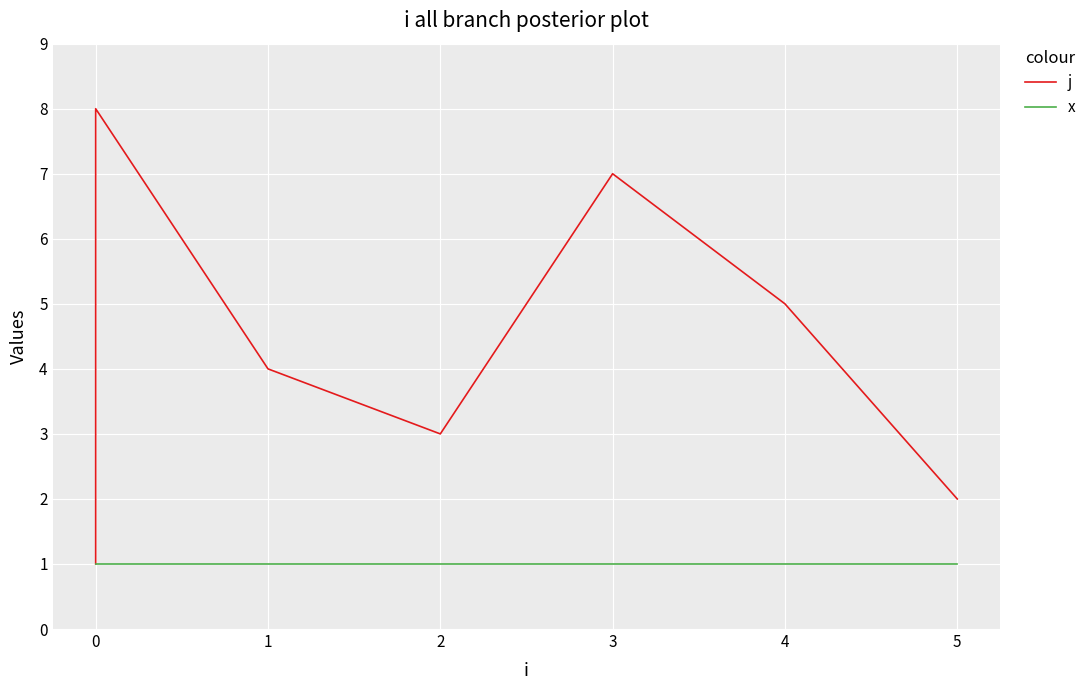

The value of x at 0 is 1. True or false?

True